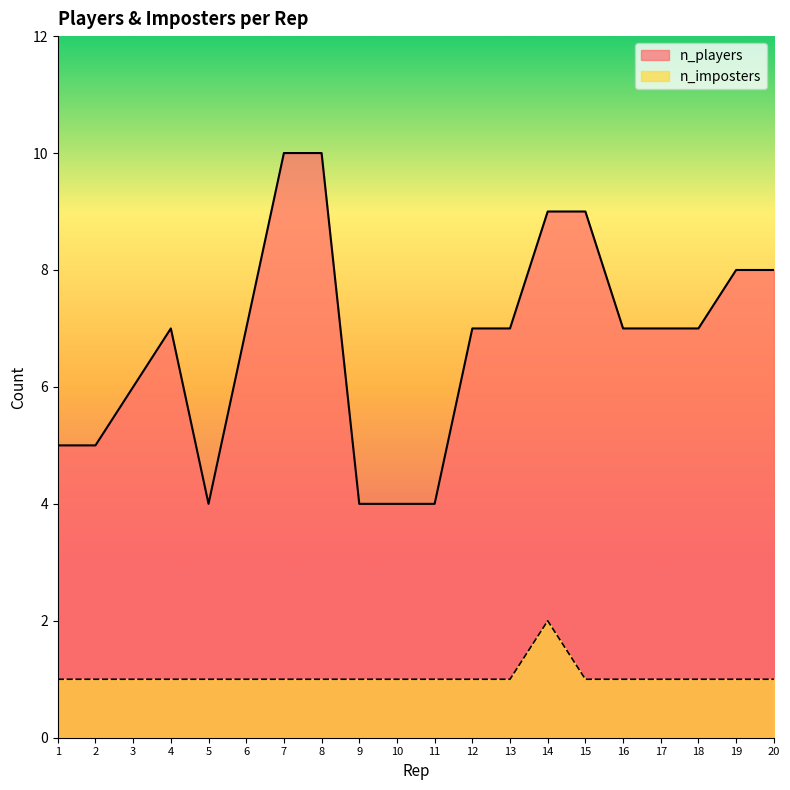

Does the chart display data point markers on the line(s)?

No